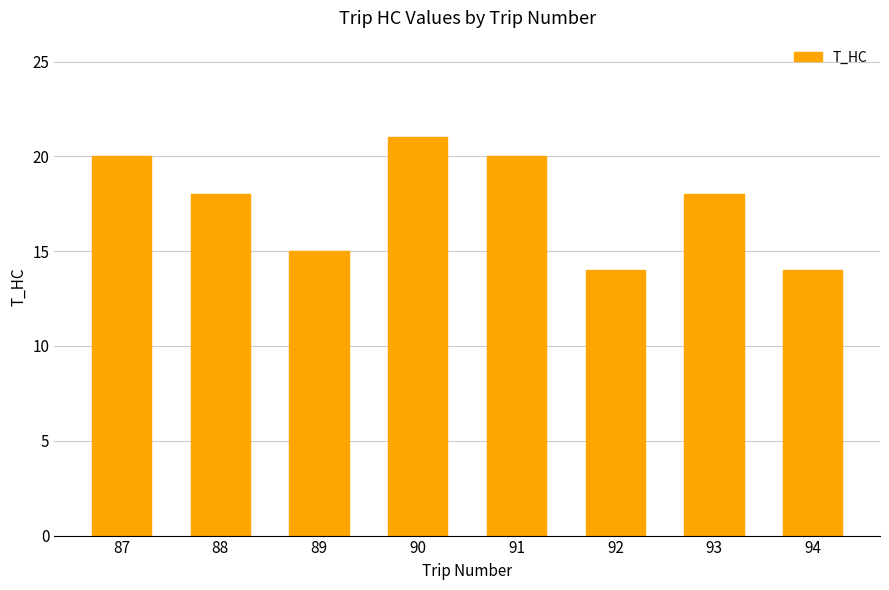

What is the value of the 5th bar from the left?

20